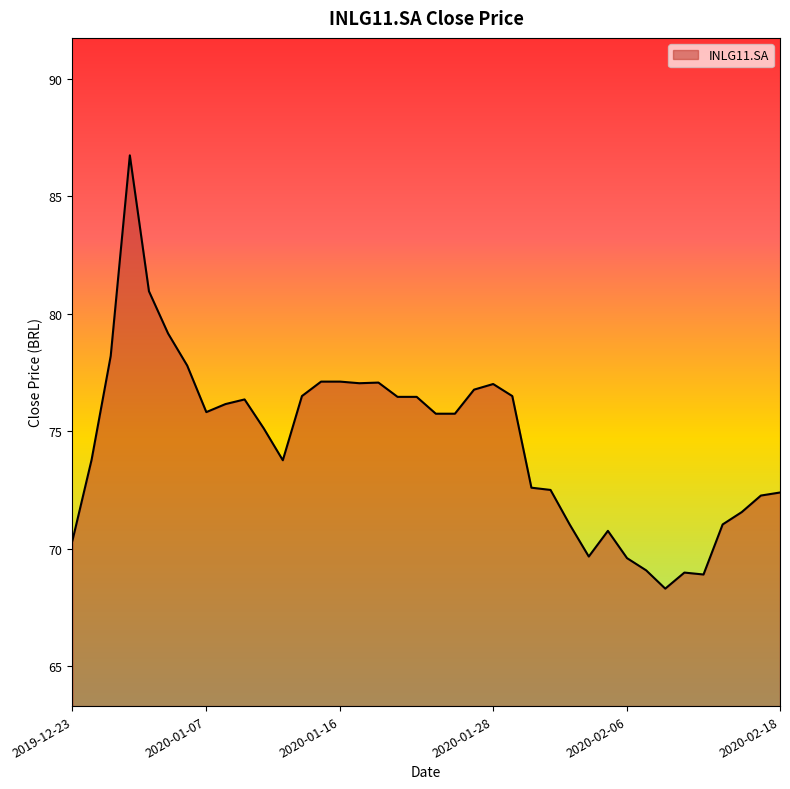

What is the smallest value displayed?

68.3